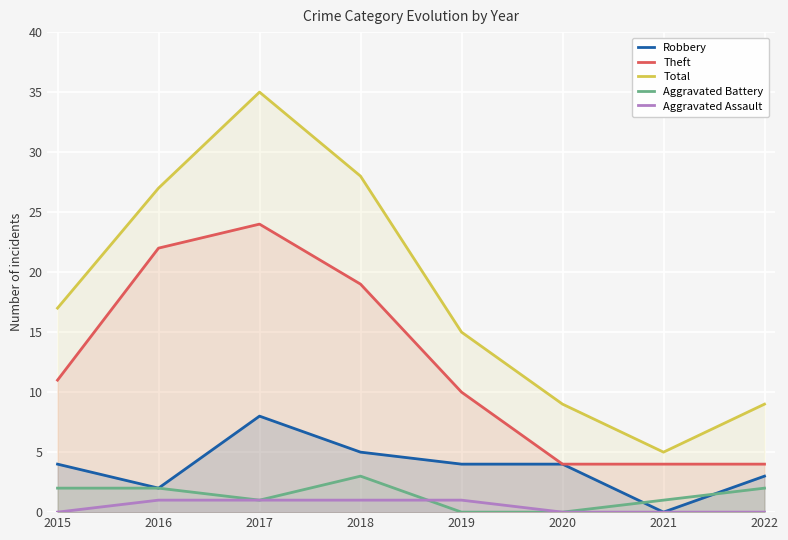

Count the Theft values in the range 4 to 22.

7